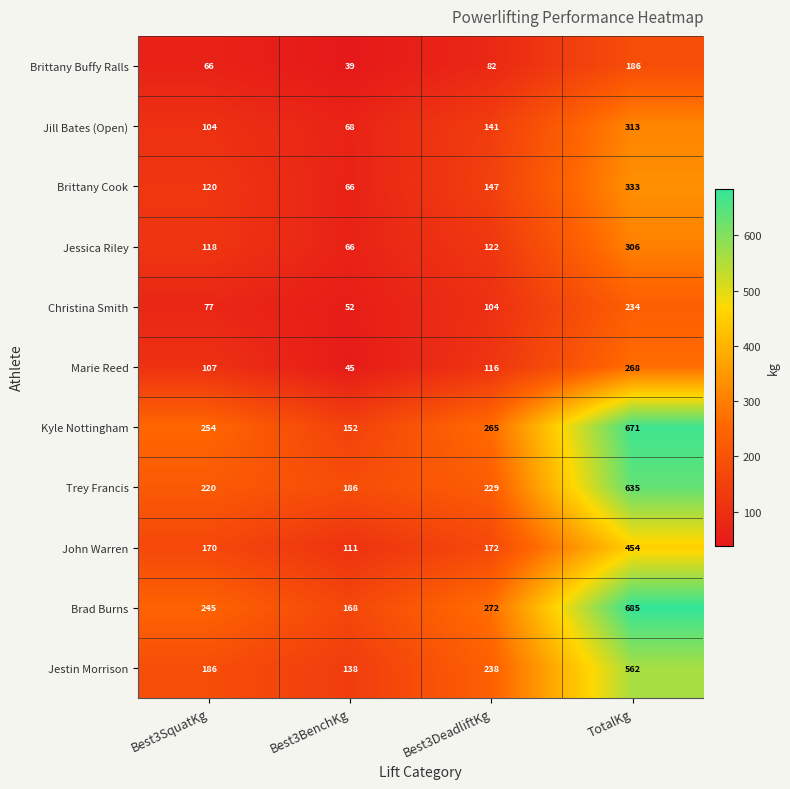

Between Best3DeadliftKg and TotalKg, which series saw the biggest shift?

Brad Burns